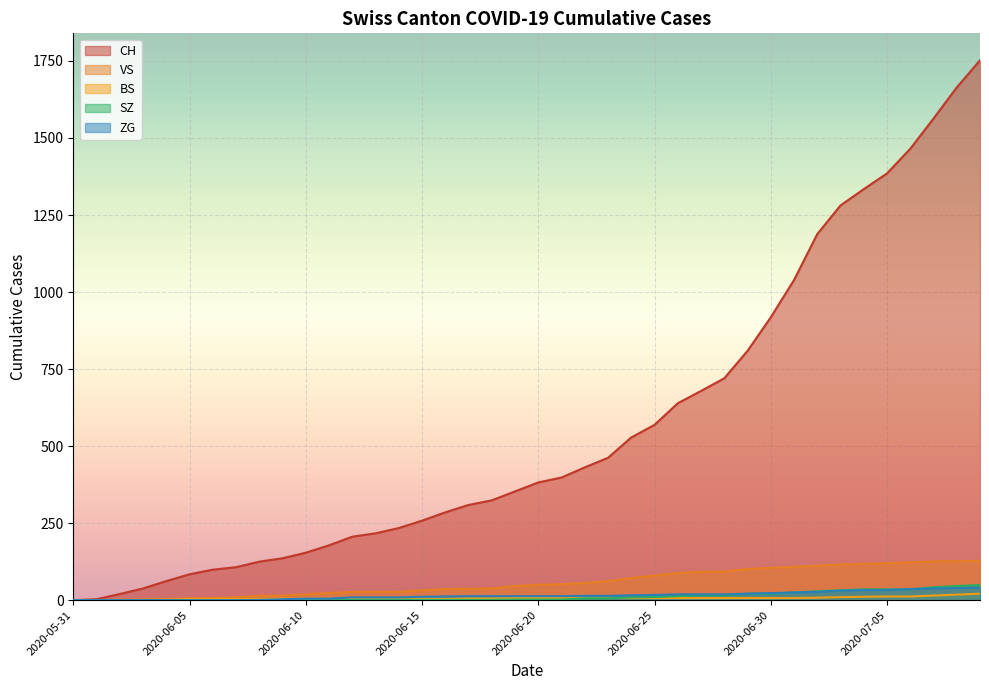

Reading right to left, what are all the values shown in this chart?

CH: 2020-07-09=1752	2020-07-08=1664	2020-07-07=1563	2020-07-06=1465	2020-07-05=1385	2020-07-04=1334	2020-07-03=1281	2020-07-02=1188	2020-07-01=1039	2020-06-30=918	2020-06-29=809	2020-06-28=720	2020-06-27=679	2020-06-26=639	2020-06-25=569	2020-06-24=528	2020-06-23=462	2020-06-22=431	2020-06-21=398	2020-06-20=382	2020-06-19=353	2020-06-18=324	2020-06-17=309	2020-06-16=285	2020-06-15=258	2020-06-14=234	2020-06-13=217	2020-06-12=206	2020-06-11=178	2020-06-10=154	2020-06-09=136	2020-06-08=125	2020-06-07=107	2020-06-06=99	2020-06-05=84	2020-06-04=62	2020-06-03=38	2020-06-02=20	2020-06-01=3	2020-05-31=0
VS: 2020-07-09=128	2020-07-08=126	2020-07-07=126	2020-07-06=123	2020-07-05=120	2020-07-04=118	2020-07-03=116	2020-07-02=112	2020-07-01=108	2020-06-30=105	2020-06-29=101	2020-06-28=93	2020-06-27=92	2020-06-26=88	2020-06-25=80	2020-06-24=72	2020-06-23=62	2020-06-22=56	2020-06-21=52	2020-06-20=50	2020-06-19=46	2020-06-18=38	2020-06-17=37	2020-06-16=36	2020-06-15=32	2020-06-14=27	2020-06-13=27	2020-06-12=27	2020-06-11=23	2020-06-10=19	2020-06-09=15	2020-06-08=14	2020-06-07=9	2020-06-06=7	2020-06-05=6	2020-06-04=4	2020-06-03=2	2020-06-02=2	2020-06-01=0	2020-05-31=0
BS: 2020-07-09=21	2020-07-08=18	2020-07-07=15	2020-07-06=12	2020-07-05=12	2020-07-04=11	2020-07-03=10	2020-07-02=8	2020-07-01=7	2020-06-30=7	2020-06-29=7	2020-06-28=7	2020-06-27=7	2020-06-26=7	2020-06-25=7	2020-06-24=7	2020-06-23=7	2020-06-22=7	2020-06-21=7	2020-06-20=7	2020-06-19=7	2020-06-18=6	2020-06-17=6	2020-06-16=5	2020-06-15=5	2020-06-14=5	2020-06-13=5	2020-06-12=5	2020-06-11=5	2020-06-10=5	2020-06-09=5	2020-06-08=4	2020-06-07=4	2020-06-06=4	2020-06-05=4	2020-06-04=1	2020-06-03=1	2020-06-02=0	2020-06-01=0	2020-05-31=0
SZ: 2020-07-09=49	2020-07-08=46	2020-07-07=42	2020-07-06=35	2020-07-05=35	2020-07-04=35	2020-07-03=32	2020-07-02=29	2020-07-01=25	2020-06-30=21	2020-06-29=21	2020-06-28=16	2020-06-27=16	2020-06-26=13	2020-06-25=10	2020-06-24=9	2020-06-23=6	2020-06-22=6	2020-06-21=2	2020-06-20=2	2020-06-19=2	2020-06-18=1	2020-06-17=1	2020-06-16=1	2020-06-15=1	2020-06-14=1	2020-06-13=1	2020-06-12=1	2020-06-11=1	2020-06-10=0	2020-06-09=0	2020-06-08=0	2020-06-07=0	2020-06-06=0	2020-06-05=0	2020-06-04=0	2020-06-03=0	2020-06-02=0	2020-06-01=0	2020-05-31=0
ZG: 2020-07-09=41	2020-07-08=39	2020-07-07=38	2020-07-06=36	2020-07-05=33	2020-07-04=33	2020-07-03=31	2020-07-02=27	2020-07-01=25	2020-06-30=23	2020-06-29=21	2020-06-28=19	2020-06-27=19	2020-06-26=19	2020-06-25=17	2020-06-24=16	2020-06-23=14	2020-06-22=14	2020-06-21=13	2020-06-20=13	2020-06-19=13	2020-06-18=13	2020-06-17=13	2020-06-16=12	2020-06-15=11	2020-06-14=9	2020-06-13=9	2020-06-12=9	2020-06-11=5	2020-06-10=5	2020-06-09=3	2020-06-08=1	2020-06-07=0	2020-06-06=0	2020-06-05=0	2020-06-04=0	2020-06-03=0	2020-06-02=0	2020-06-01=0	2020-05-31=0